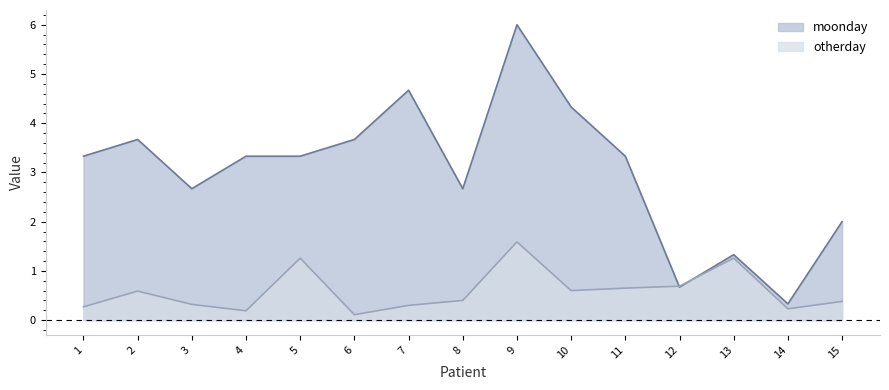

Is the value of moonday at 13 greater than the value of otherday at 2?

Yes